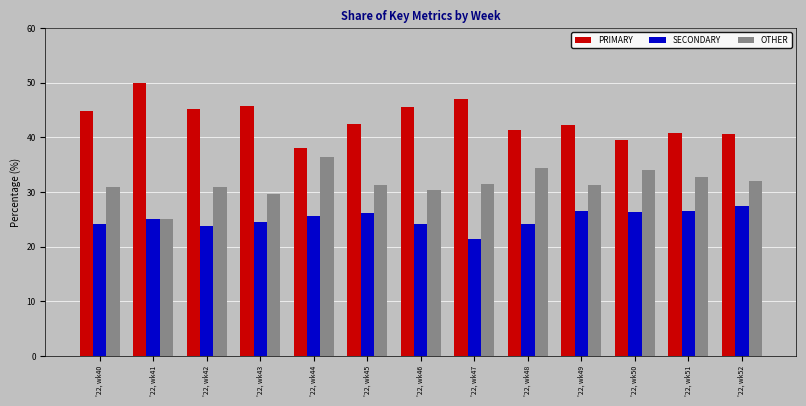

What is the difference between the highest and lowest values at '22, wk49?

15.8